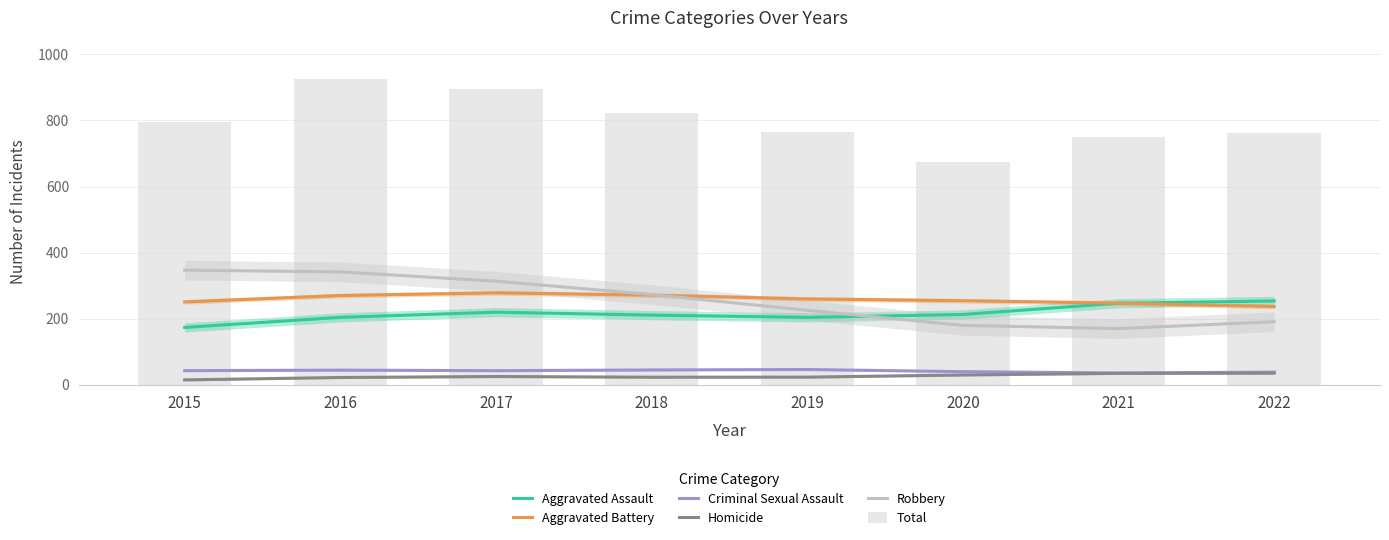

What is the spread (max minus min) of values at 2017?

870.7